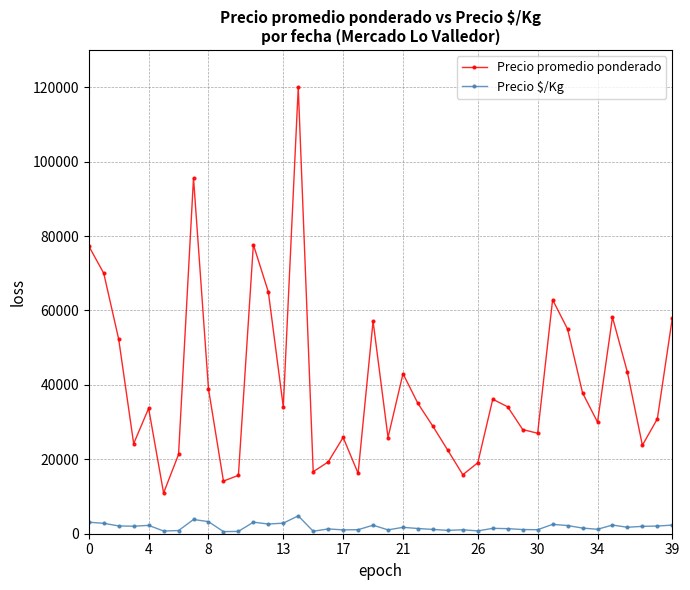

What is the highest value of the Precio $/Kg series?

4800